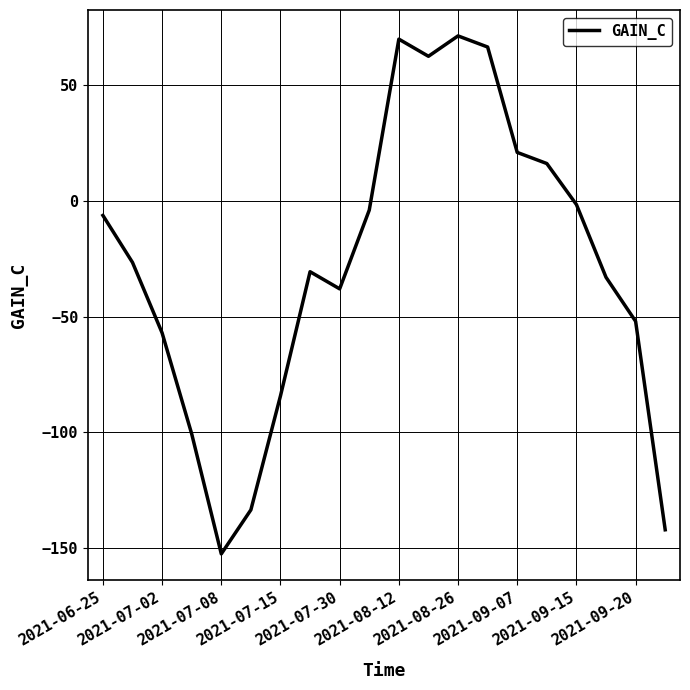

What is the difference between the maximum and minimum values?

223.6